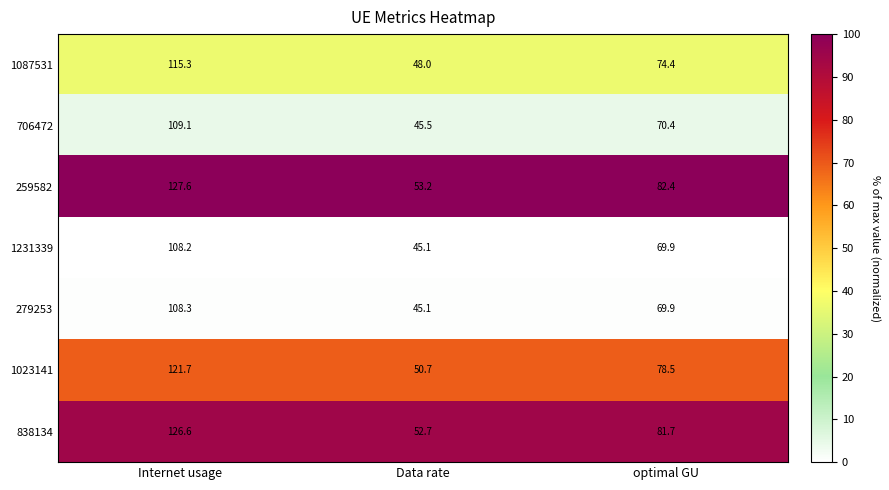

Is it true that 838134 equals 218.5 at Internet usage?

False